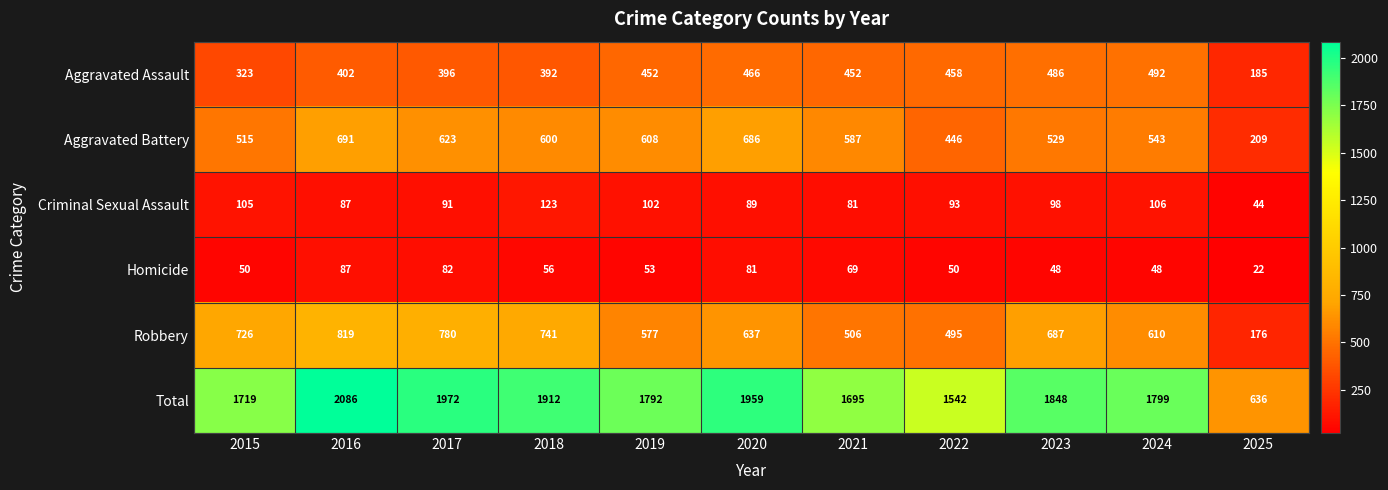

Which series changed the most between 2020 and 2025?

Total